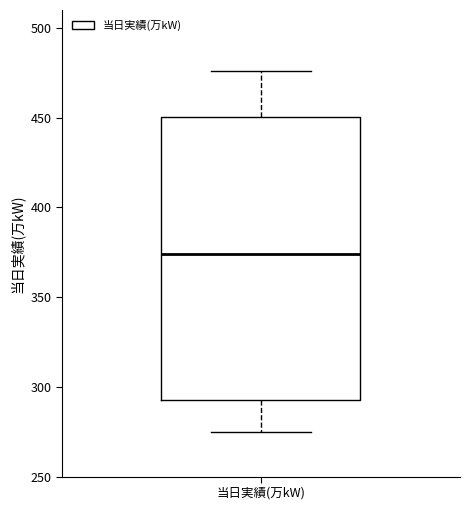

Where does the median line of the box for 当日実績(万kW) sit on the y-axis? The values are not printed on the chart, so give them approximately, as read against the axis.

375